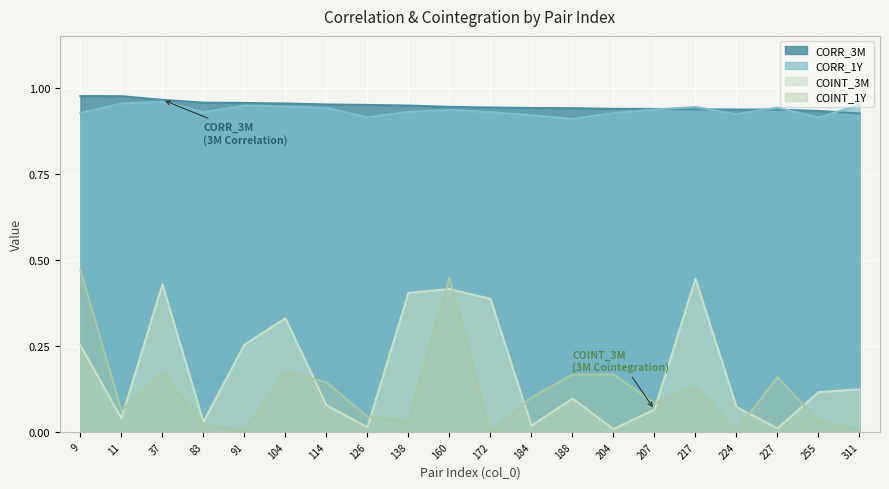

Is the value of COINT_1Y at 37 greater than the value of CORR_1Y at 172?

No